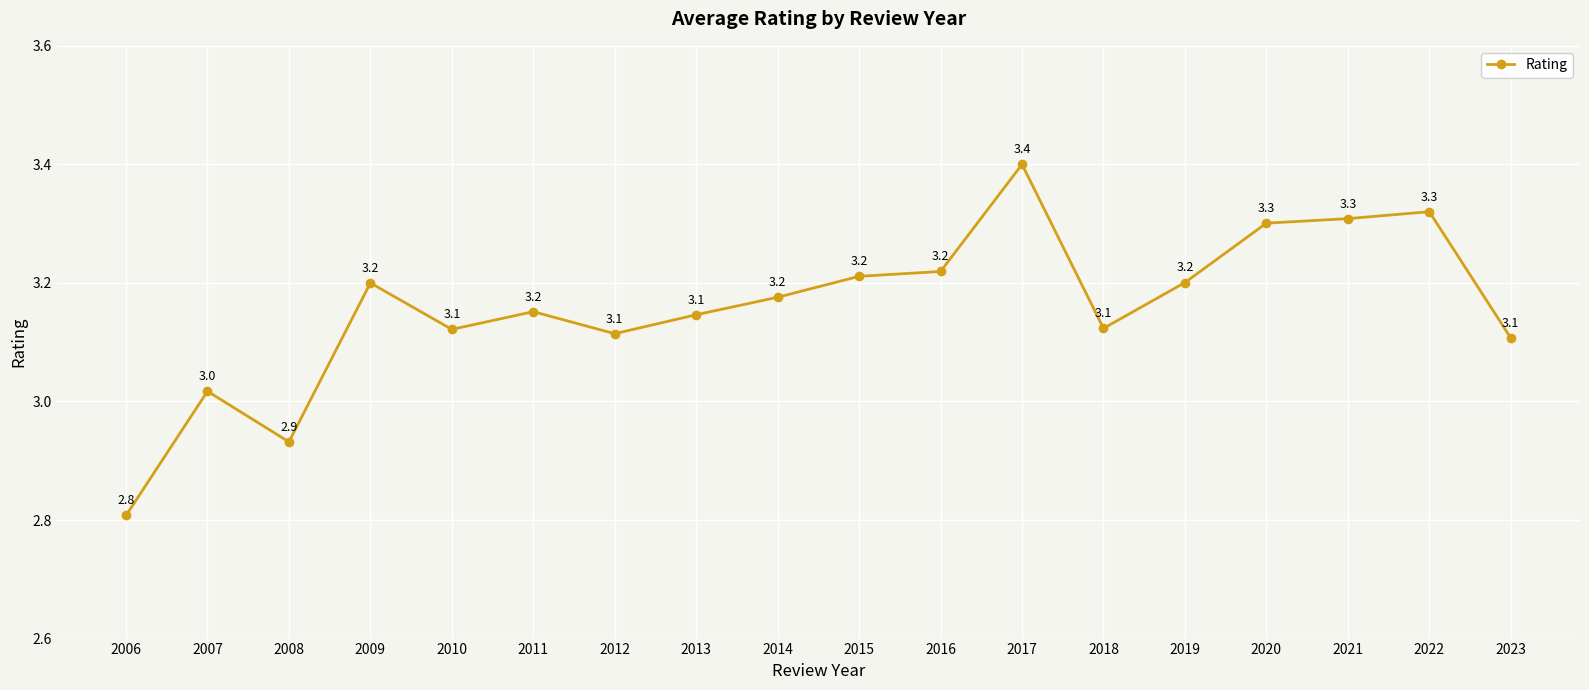

What is the greatest value displayed?

3.4